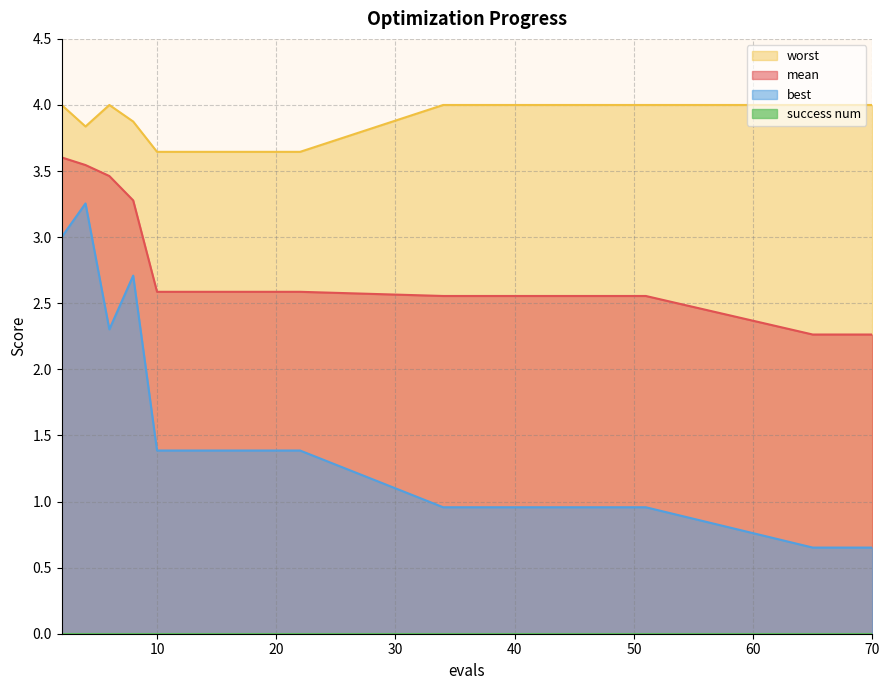

True or false: best and worst cross at least once.

False